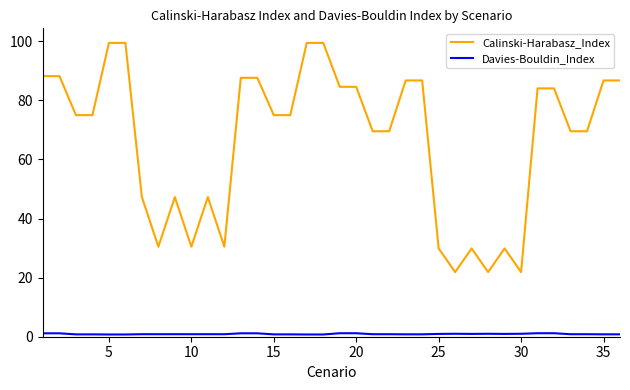

What is the minimum value for Davies-Bouldin_Index?

0.8